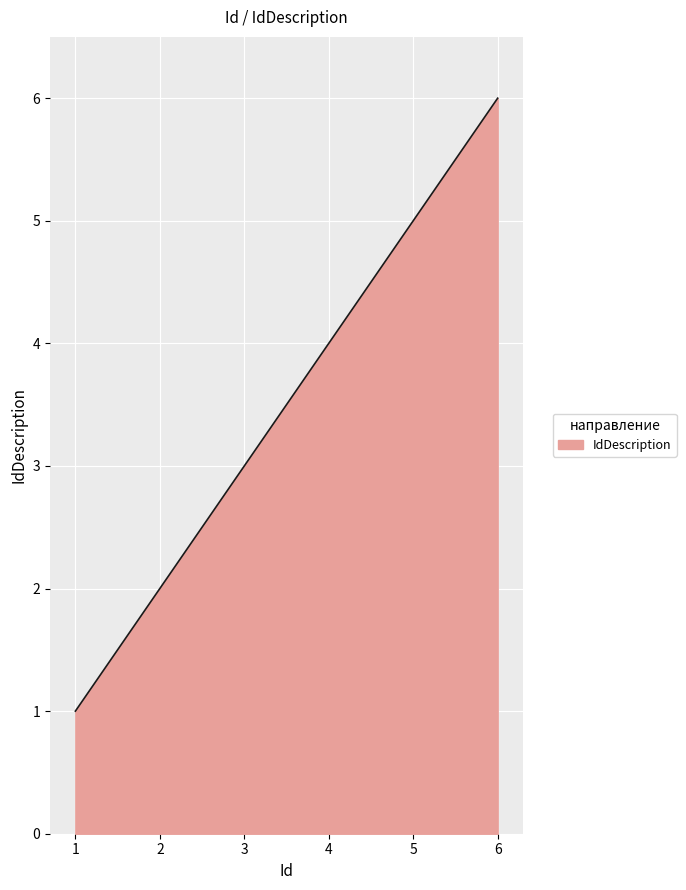

What is the sum of all values?

21